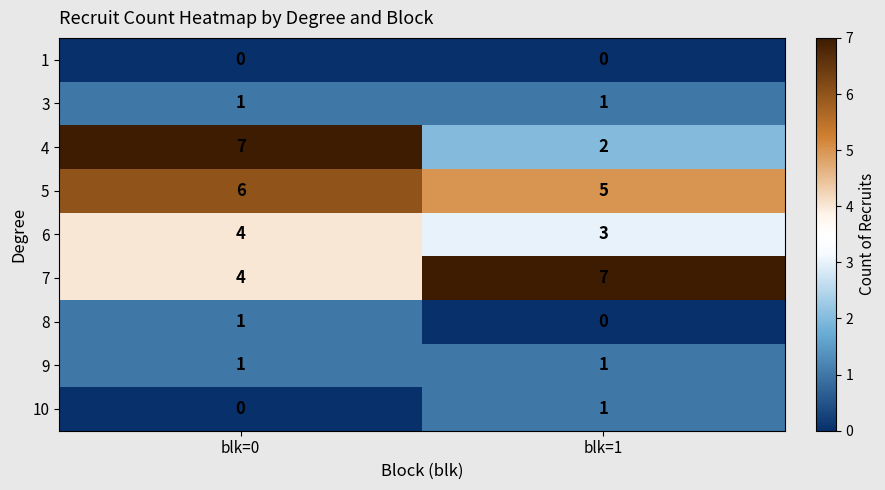

Reading left to right, list all the values displayed in this chart.

1: 0	0
3: 1	1
4: 7	2
5: 6	5
6: 4	3
7: 4	7
8: 1	0
9: 1	1
10: 0	1